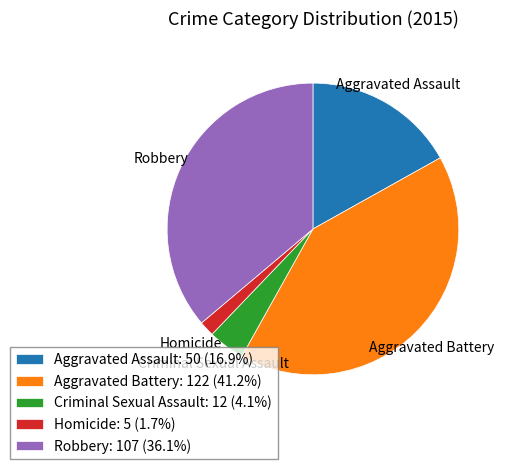

Is the sum of Robbery: 107 (36.1%) and Homicide: 5 (1.7%) greater than half?

No